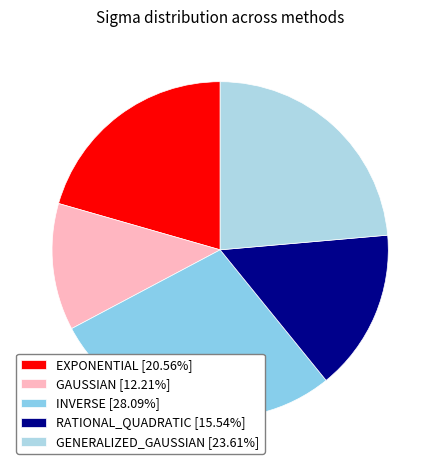

Rank the categories by value from highest to lowest.

INVERSE, GENERALIZED_GAUSSIAN, EXPONENTIAL, RATIONAL_QUADRATIC, GAUSSIAN